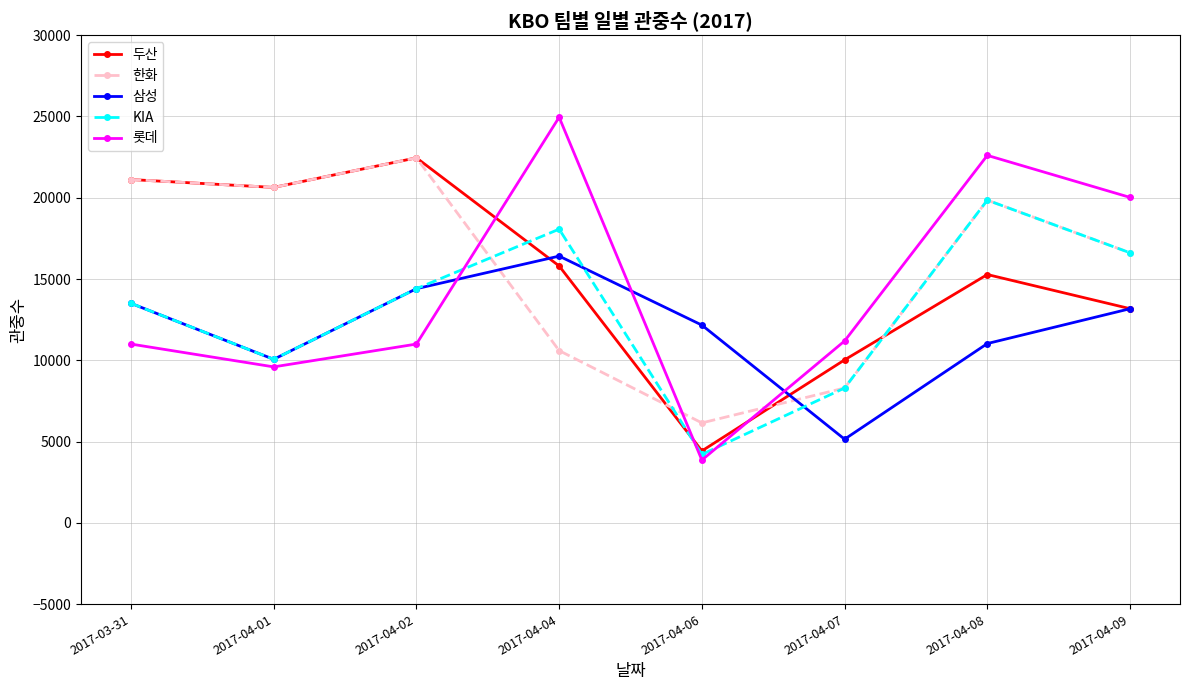

Is the value of KIA at 2017-04-02 greater than the value of 롯데 at 2017-04-09?

No